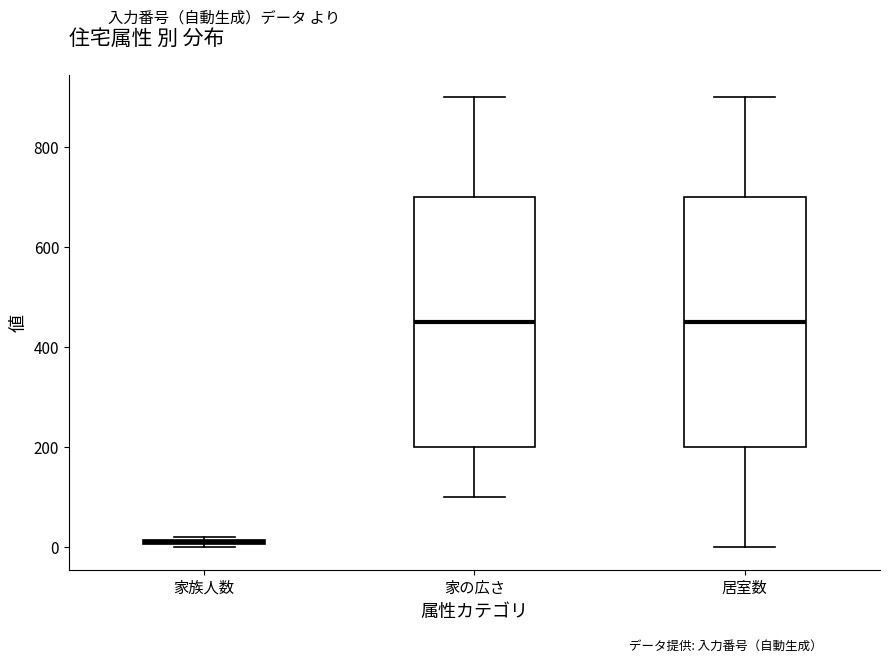

Where is the lower edge of the box for 家族人数 on the y-axis? The values are not printed on the chart, so give them approximately, as read against the axis.

0